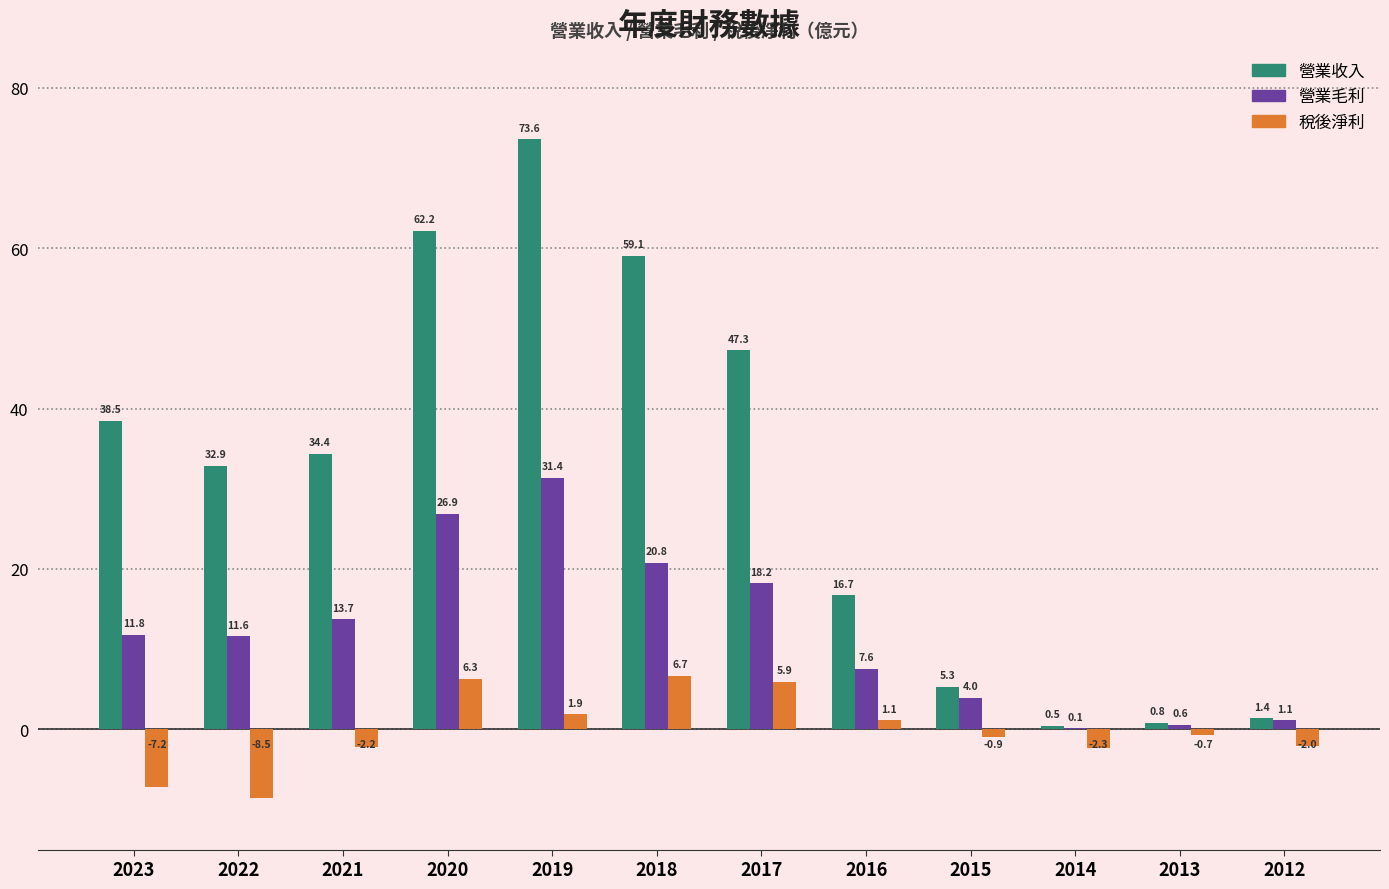

What is the difference between the 營業毛利 values at 2019 and 2012?

30.3